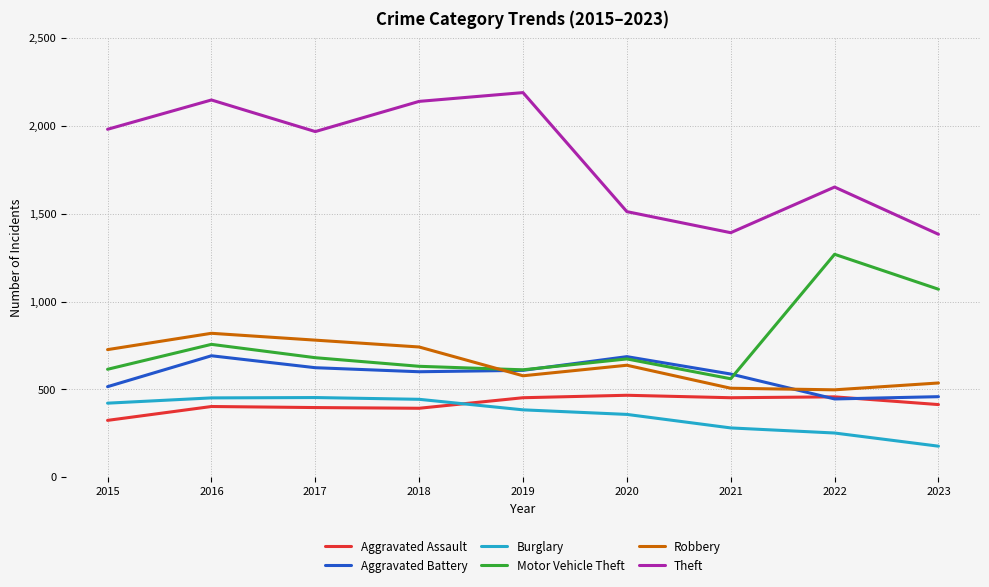

What is the minimum value for Motor Vehicle Theft?

560